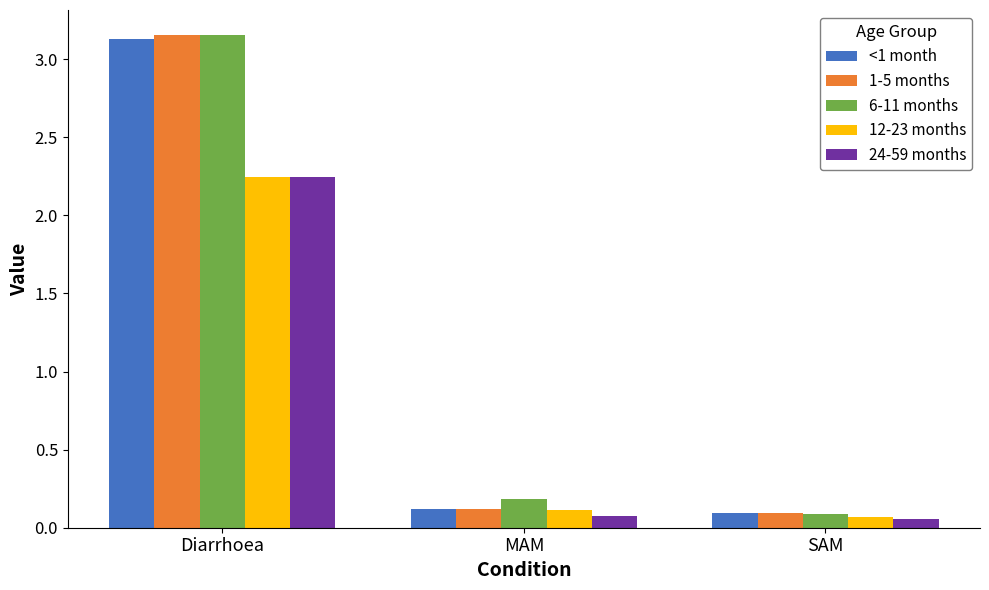

The 1-5 months series shows 0.1 at MAM. True or false?

True